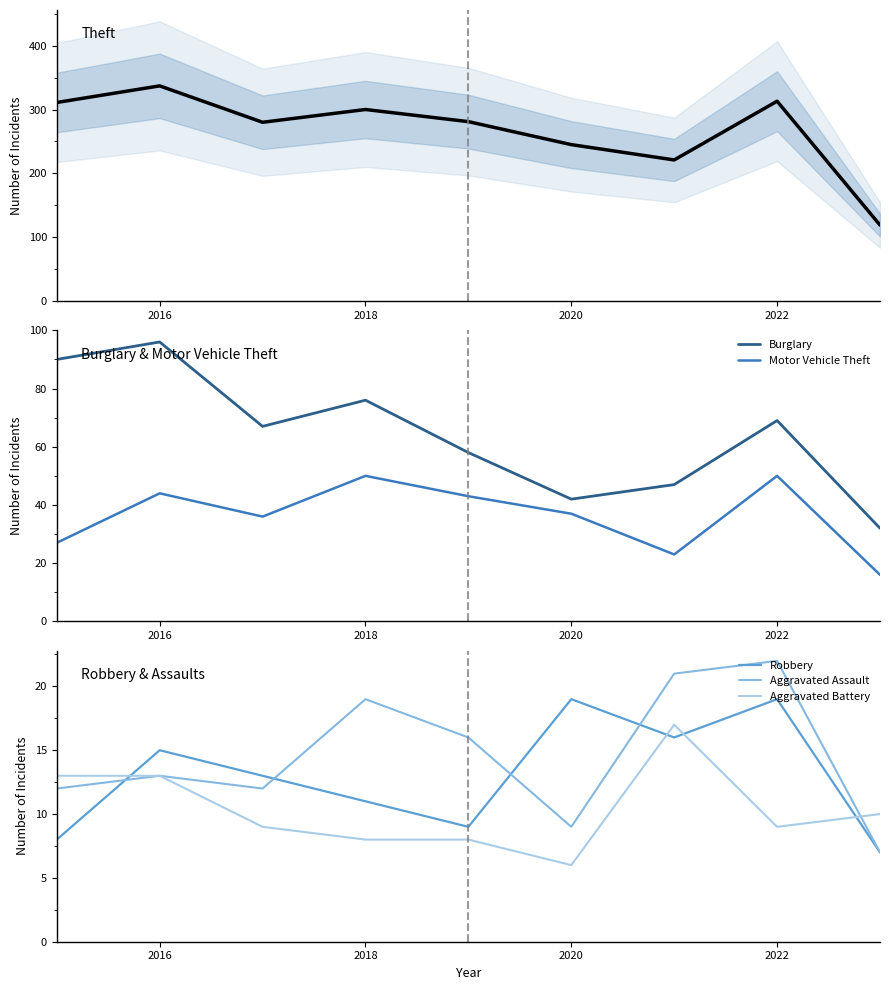

True or false: Robbery and Aggravated Battery intersect in this chart.

True